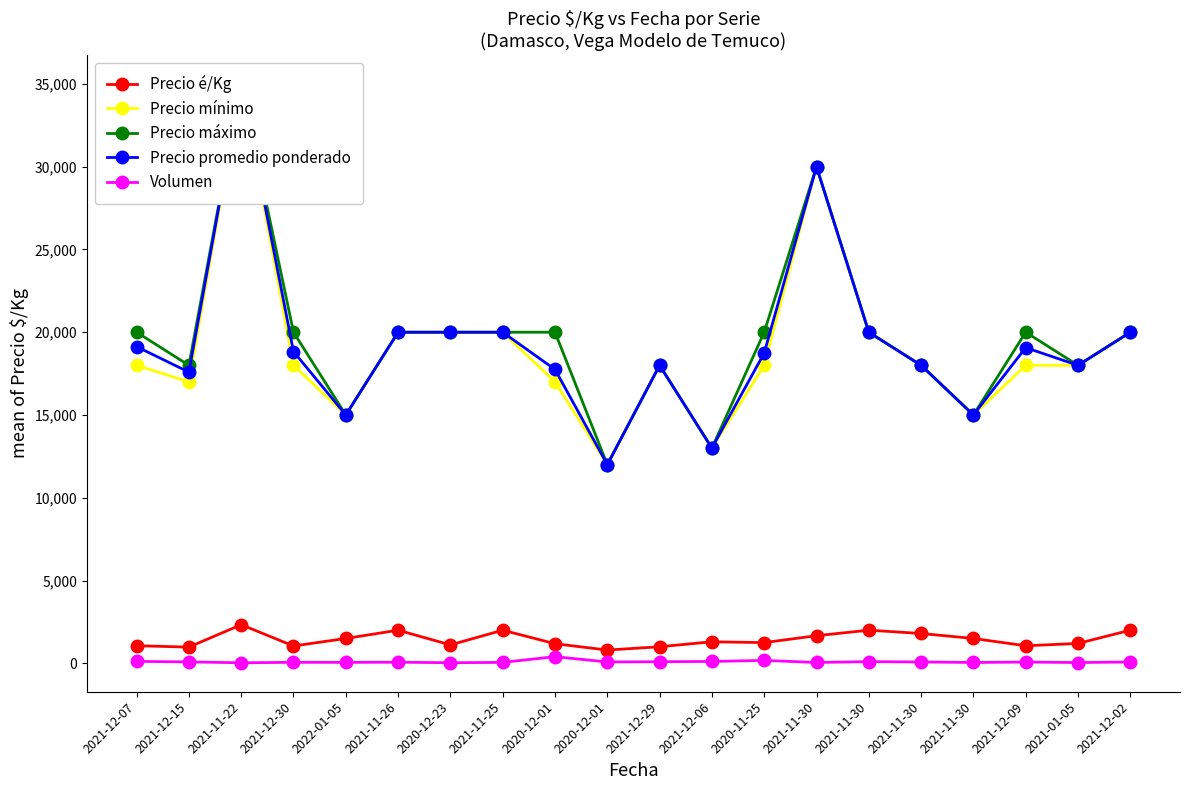

At which category is the sum across all series the highest?

2021-11-22